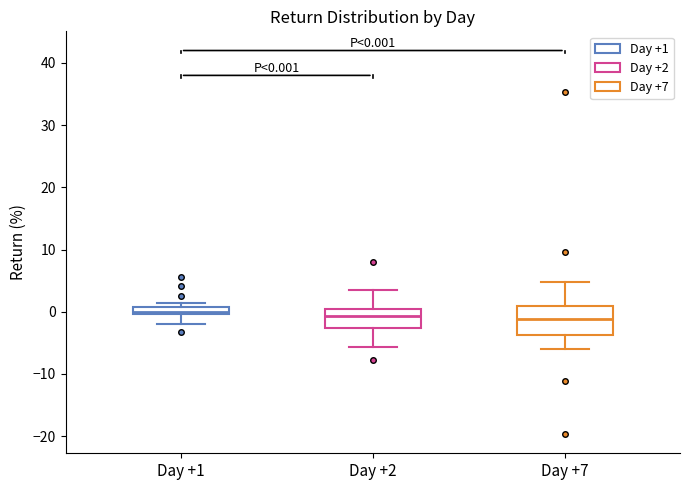

Comparing the boxes themselves (not the whiskers), which one is the tallest?

Day +7